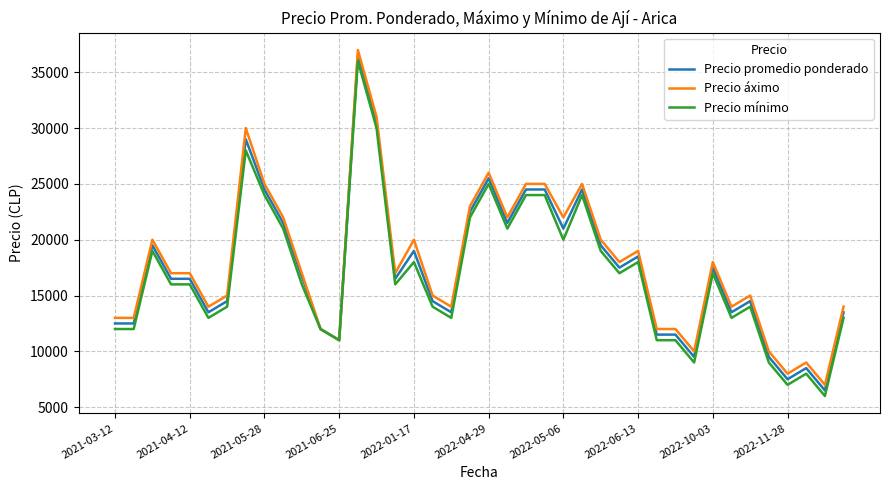

Does the chart have visible grid lines?

Yes